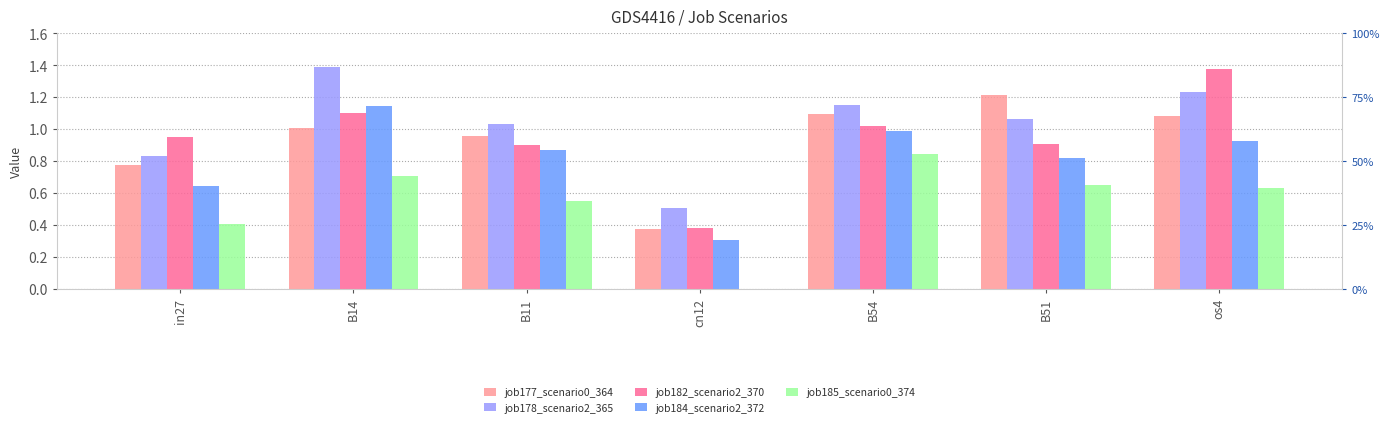

How many job185_scenario0_374 values are between 0 and 1?

7